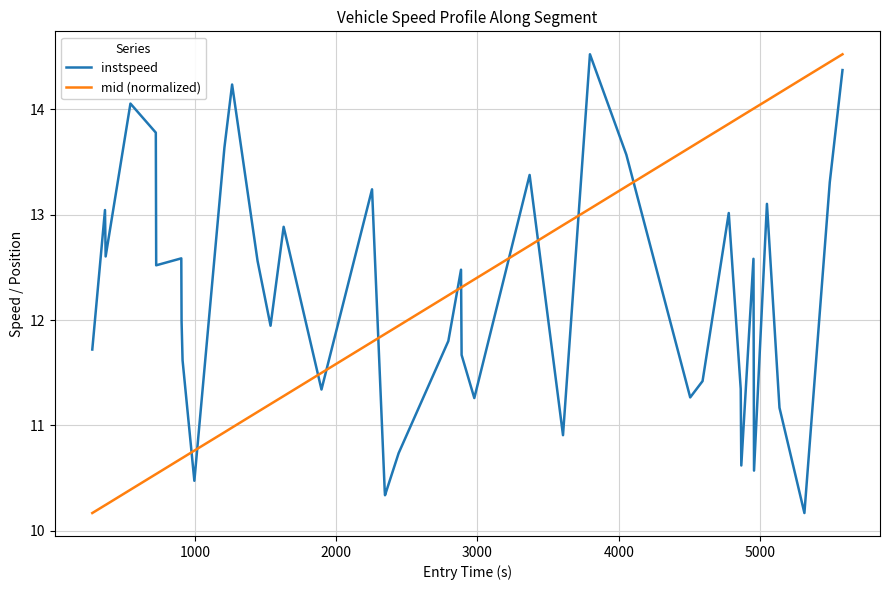

Which series ends up on top after the final intersection of instspeed and mid (normalized)?

mid (normalized)